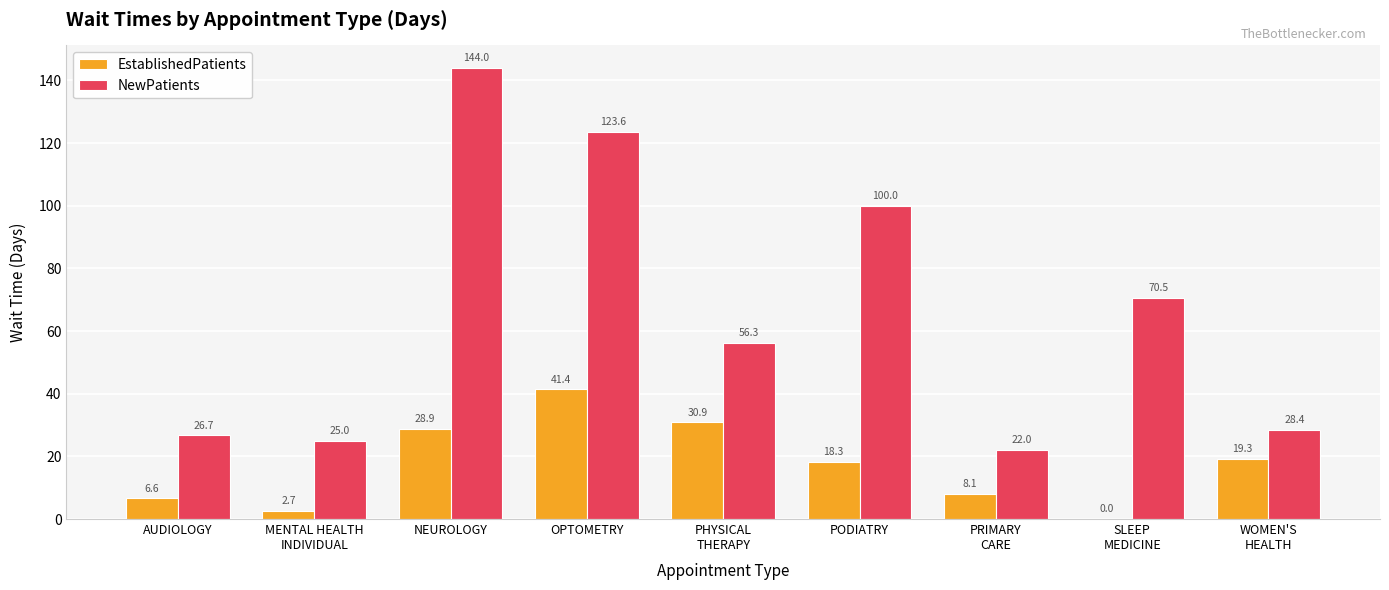

What is the sum of all NewPatients values?

596.5